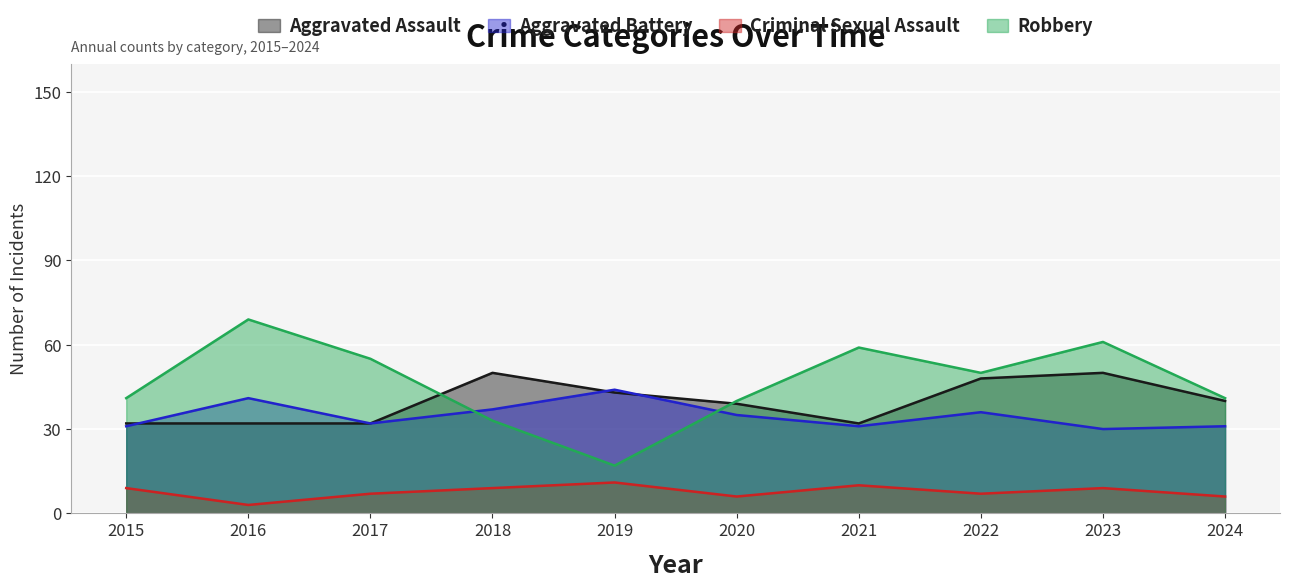

How many data points in Aggravated Assault are less than 40?

5